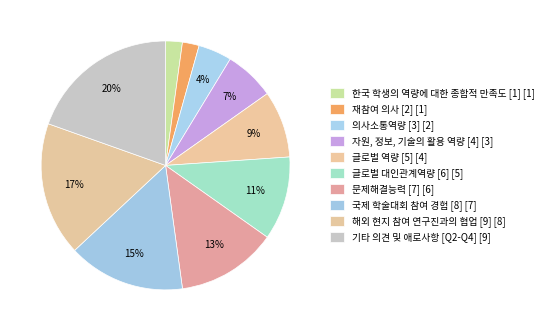

Combined, what portion of the pie is 문제해결능력 [7] and 자원, 정보, 기술의 활용 역량 [4]?

19.6%